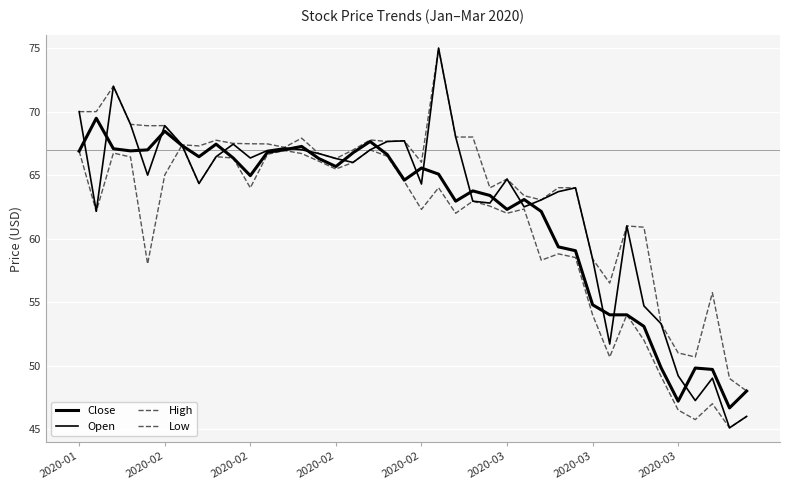

What is the difference between the maximum and second lowest values in the Open series?

29.0